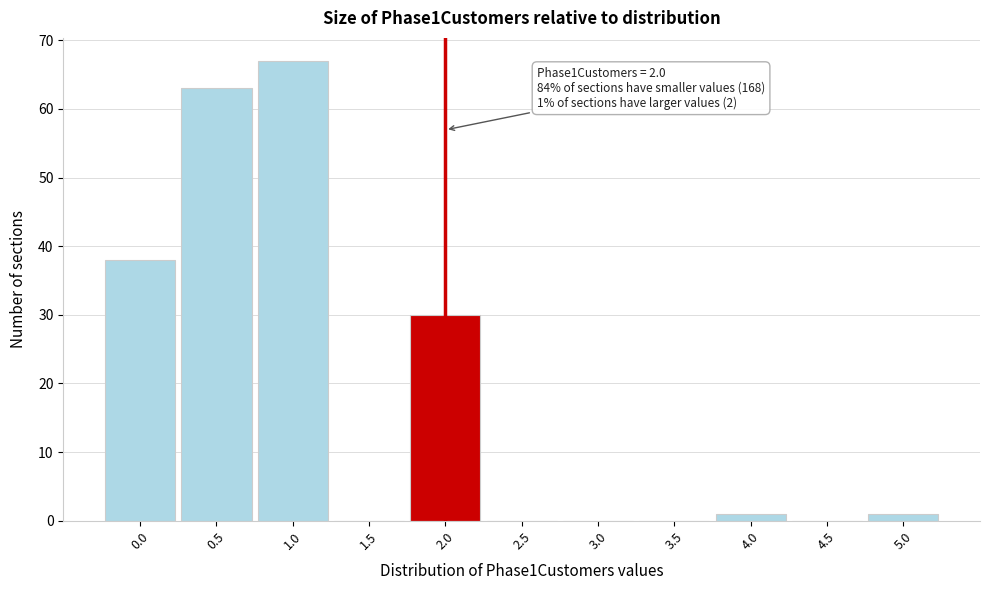

Which range on the x-axis has the tallest bar?

0.75 to 1.25